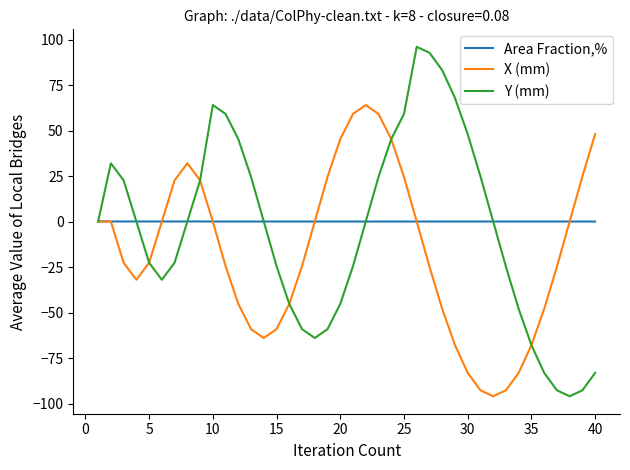

What is the maximum value shown in the chart?

96.0